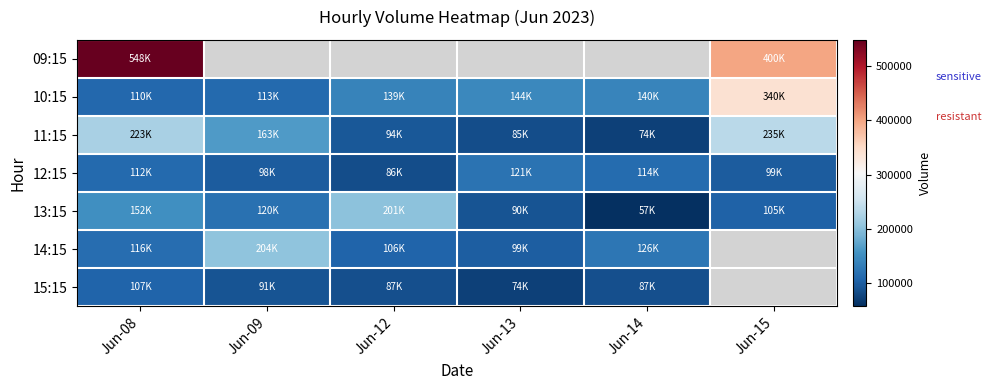

At how many categories does at least one series exceed 243639?

2